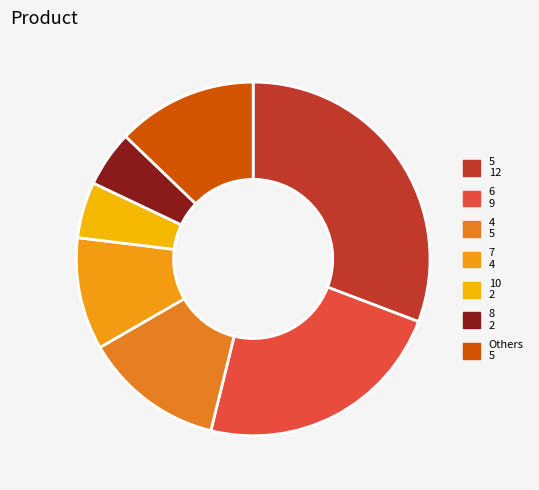

How many segments does this pie chart have?

7